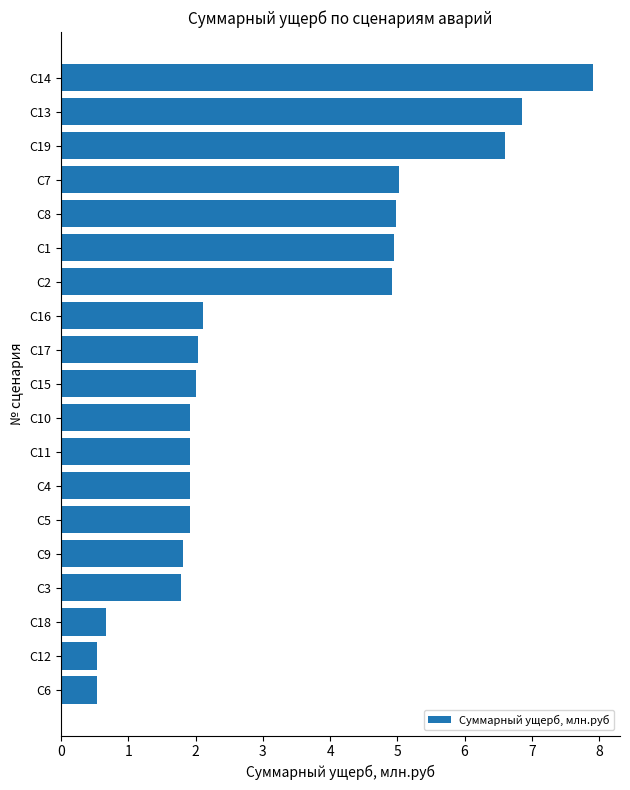

Is it true that the value at С7 is 7.0?

False